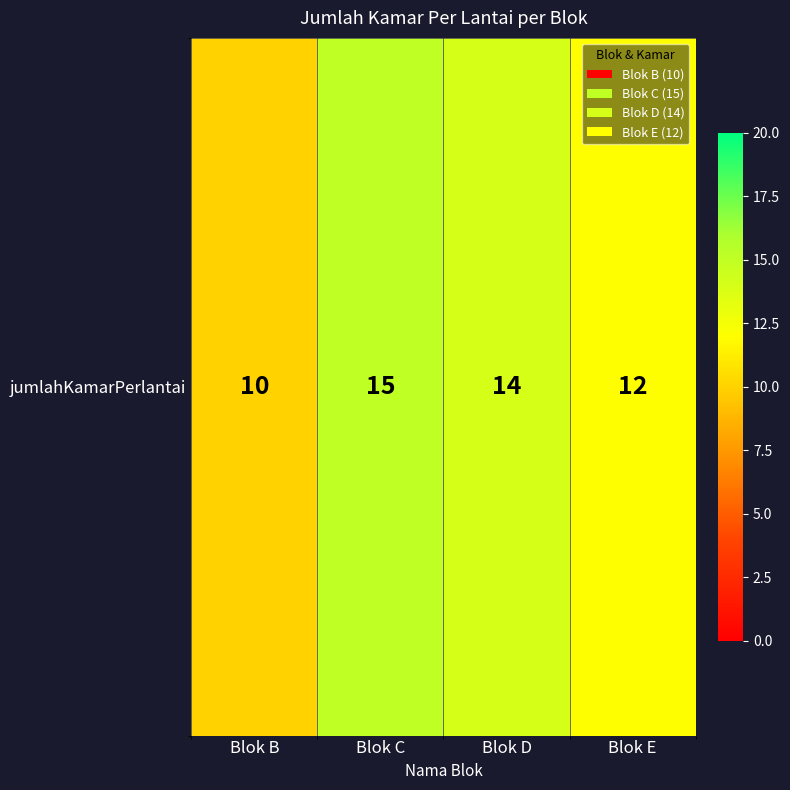

Which has a higher value, Blok E or Blok C?

Blok C